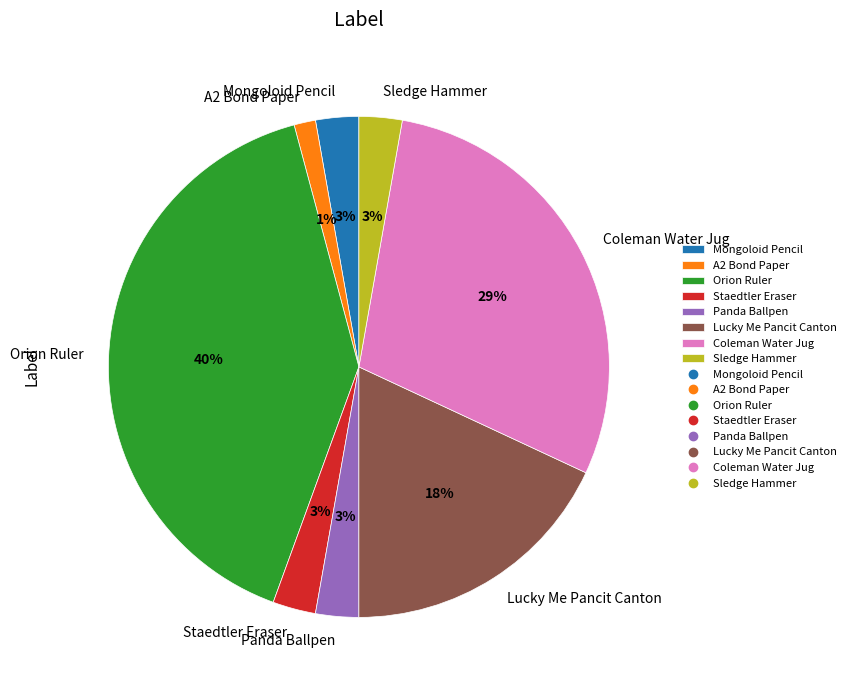

Does any single category account for the majority?

No